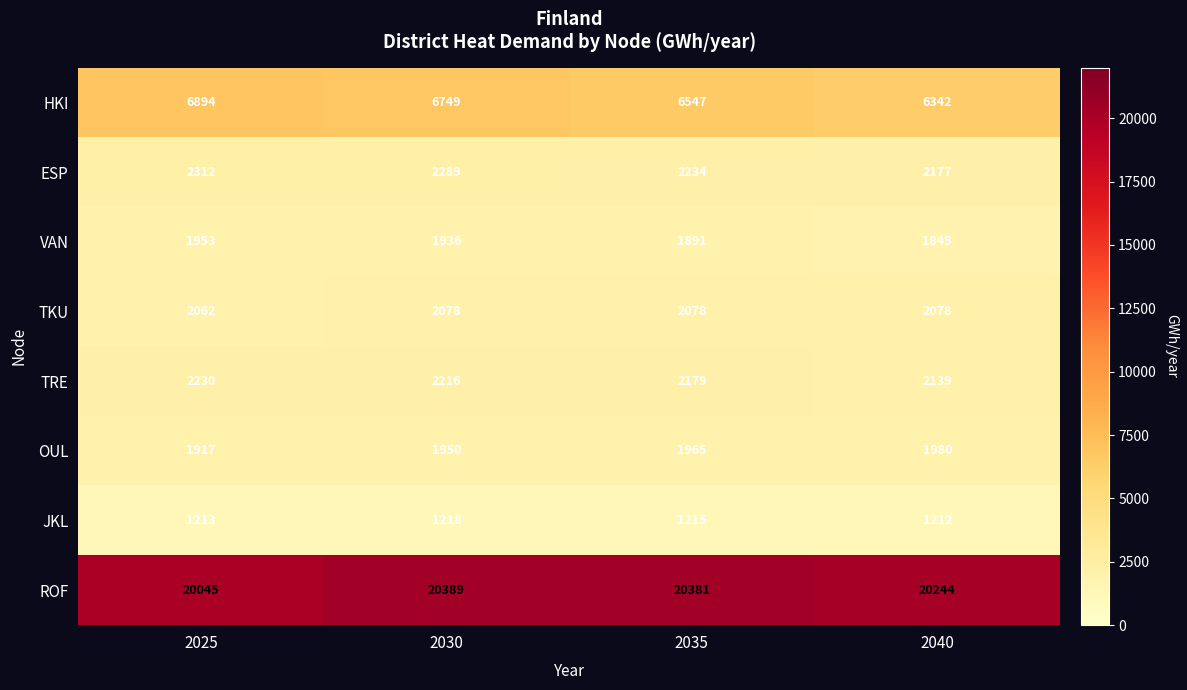

Where does the ESP series first go above 2289?

2025